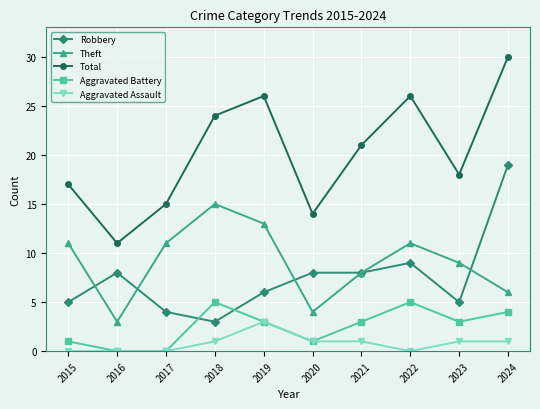

Rank the series by their maximum value, from lowest to highest.

Aggravated Assault, Aggravated Battery, Theft, Robbery, Total